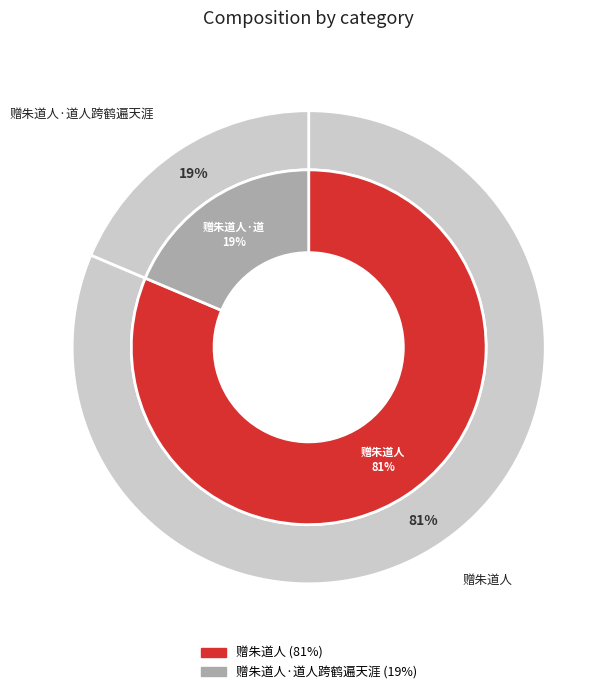

Does any single category account for the majority?

Yes